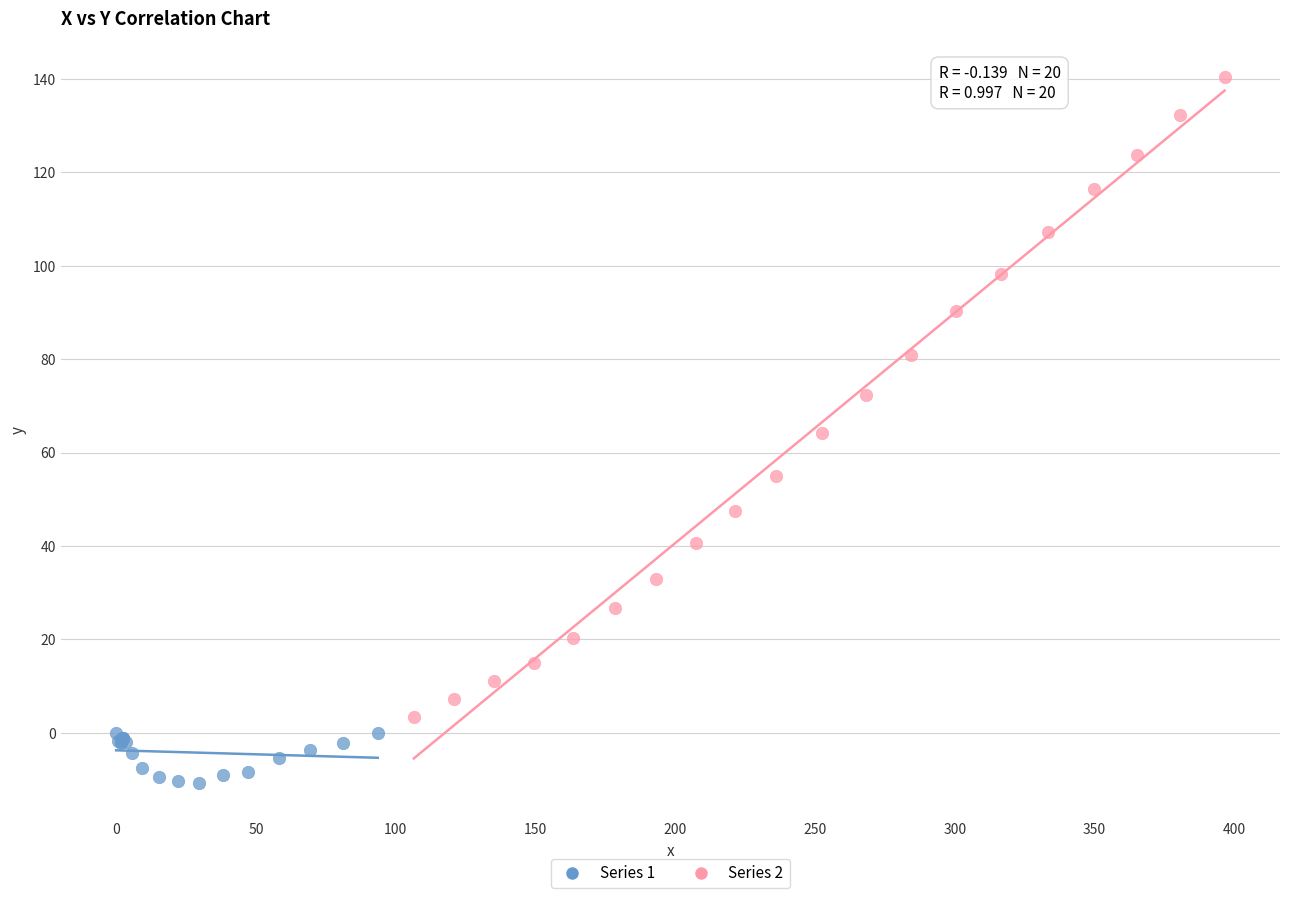

Which series contains the lowest Y value?

Series 1